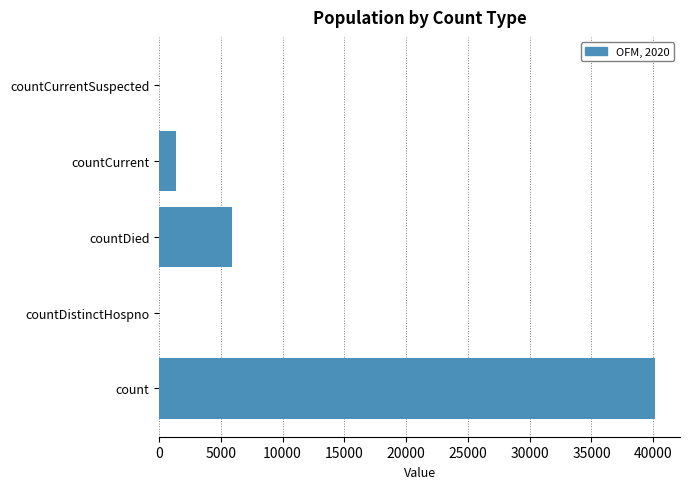

What is the sum of all values?

47443